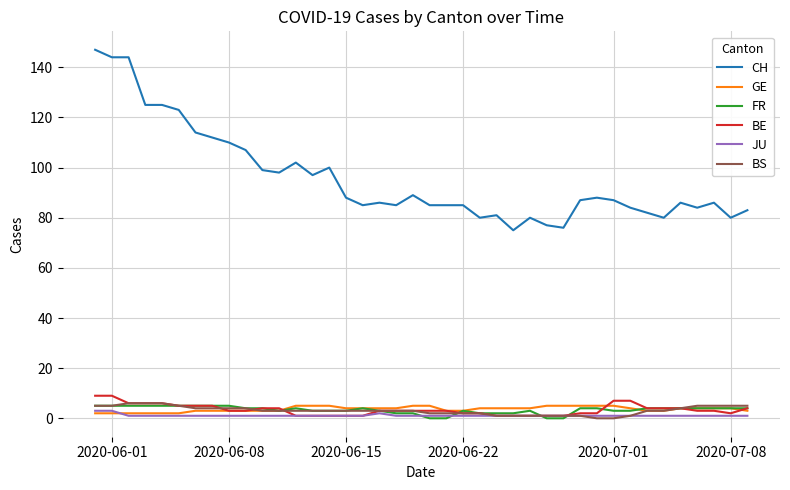

Which series has the largest range (max minus min)?

CH